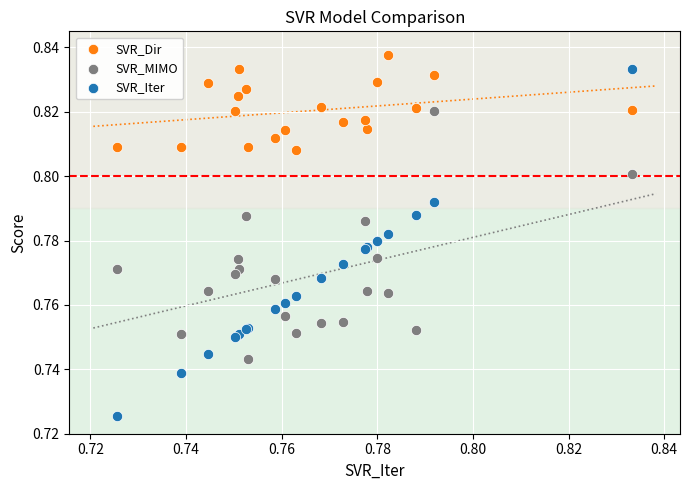

What are all the series names shown in the legend?

SVR_Dir, SVR_MIMO, SVR_Iter